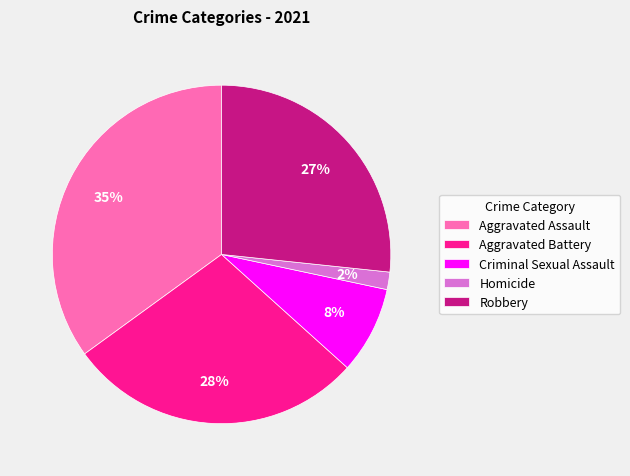

How many segments does this pie chart have?

5